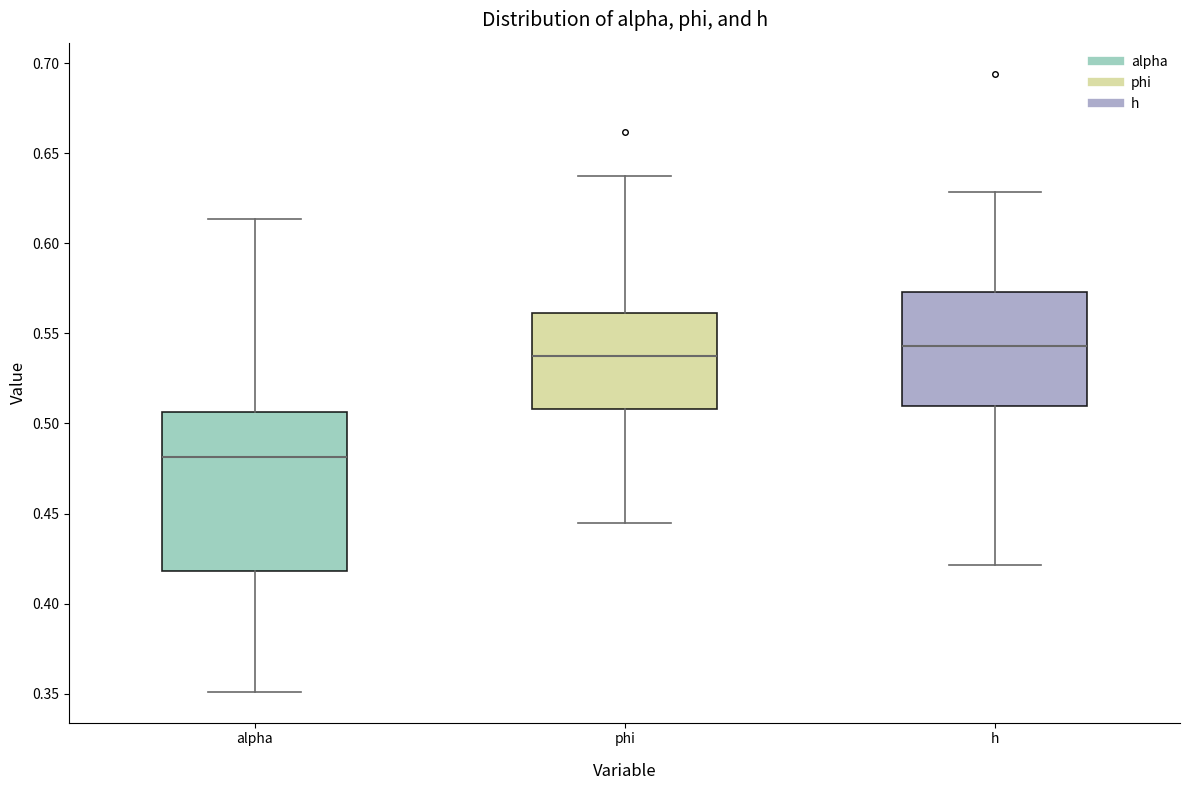

Reading left to right, transcribe this box plot: for each box, give where its median line is, the range the box spans, and where its two whiskers end, as read against the y-axis. The values are not printed on the chart, so give them approximately, as read against the axis.

alpha: median 0.480, box 0.420 to 0.505, whiskers 0.350 to 0.615
phi: median 0.535, box 0.510 to 0.560, whiskers 0.445 to 0.635
h: median 0.545, box 0.510 to 0.575, whiskers 0.420 to 0.630